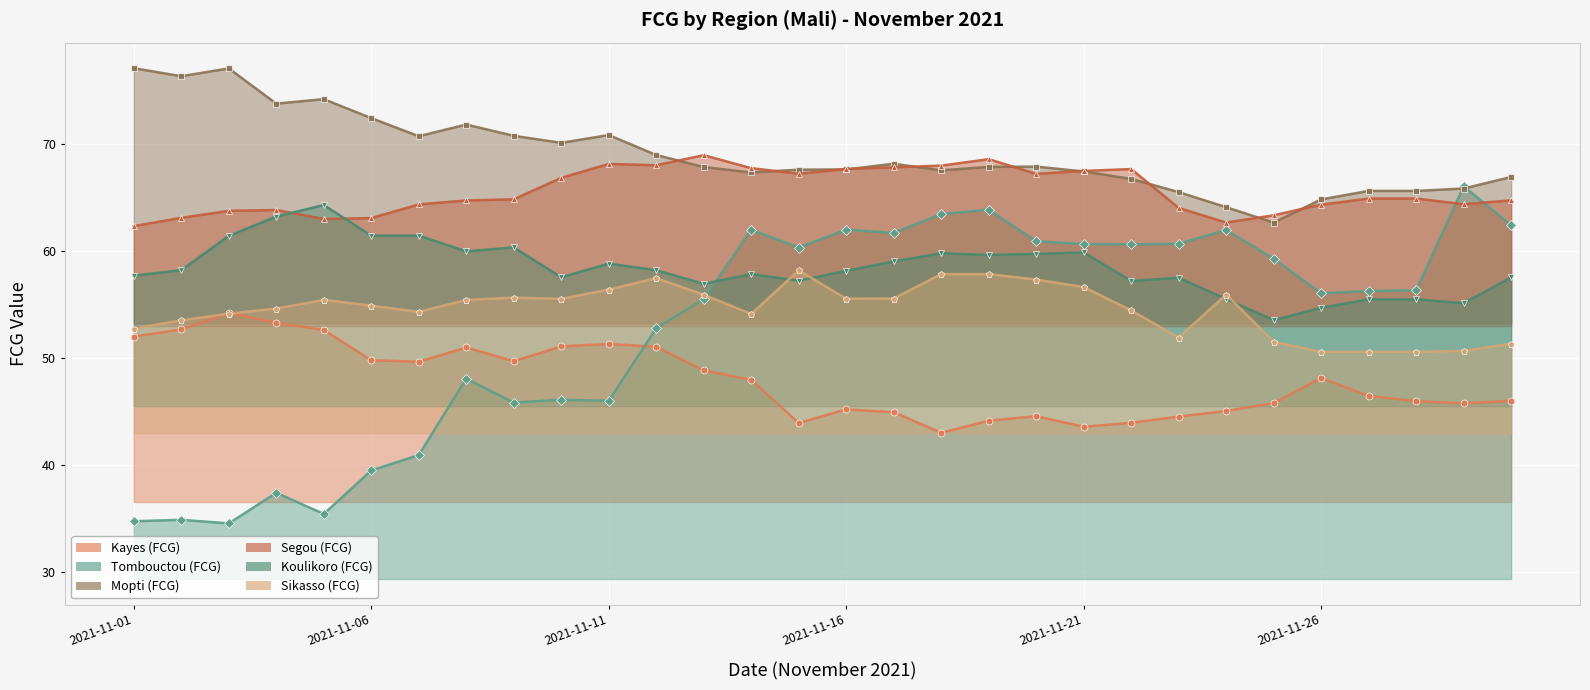

True or false: Sikasso (FCG) and Mopti (FCG) cross at least once.

False